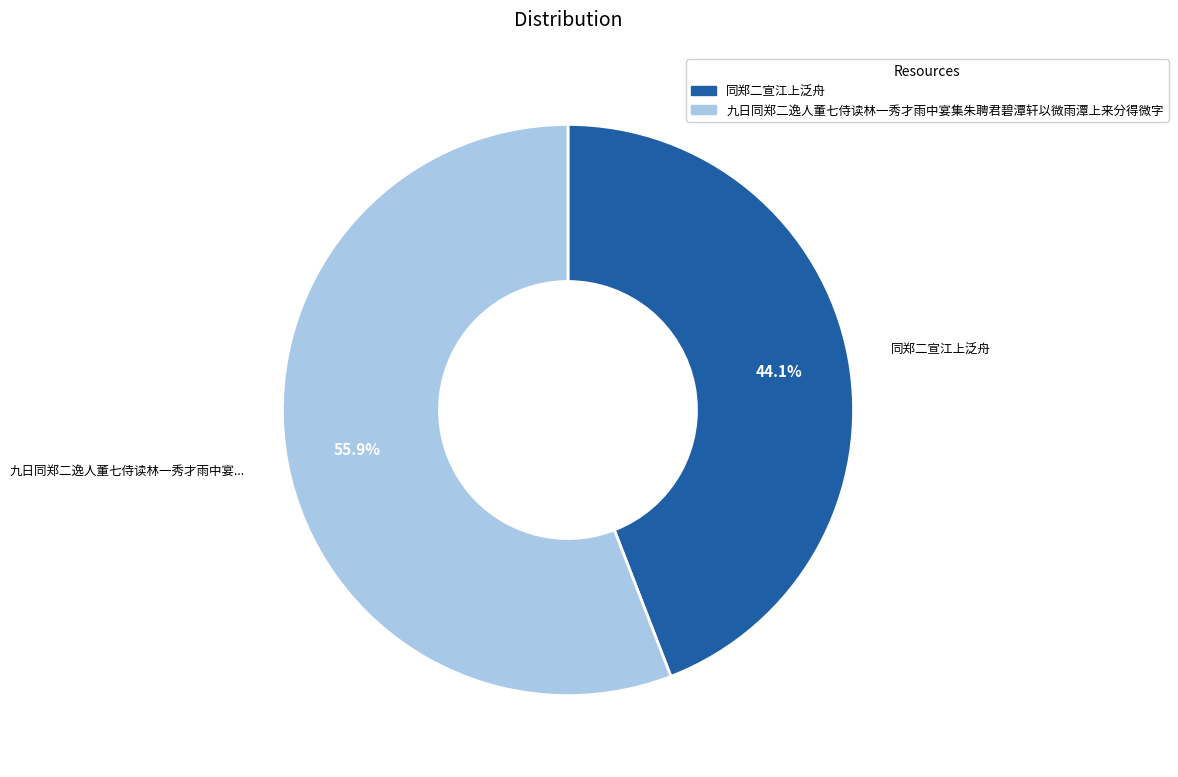

Does any single category account for the majority?

Yes